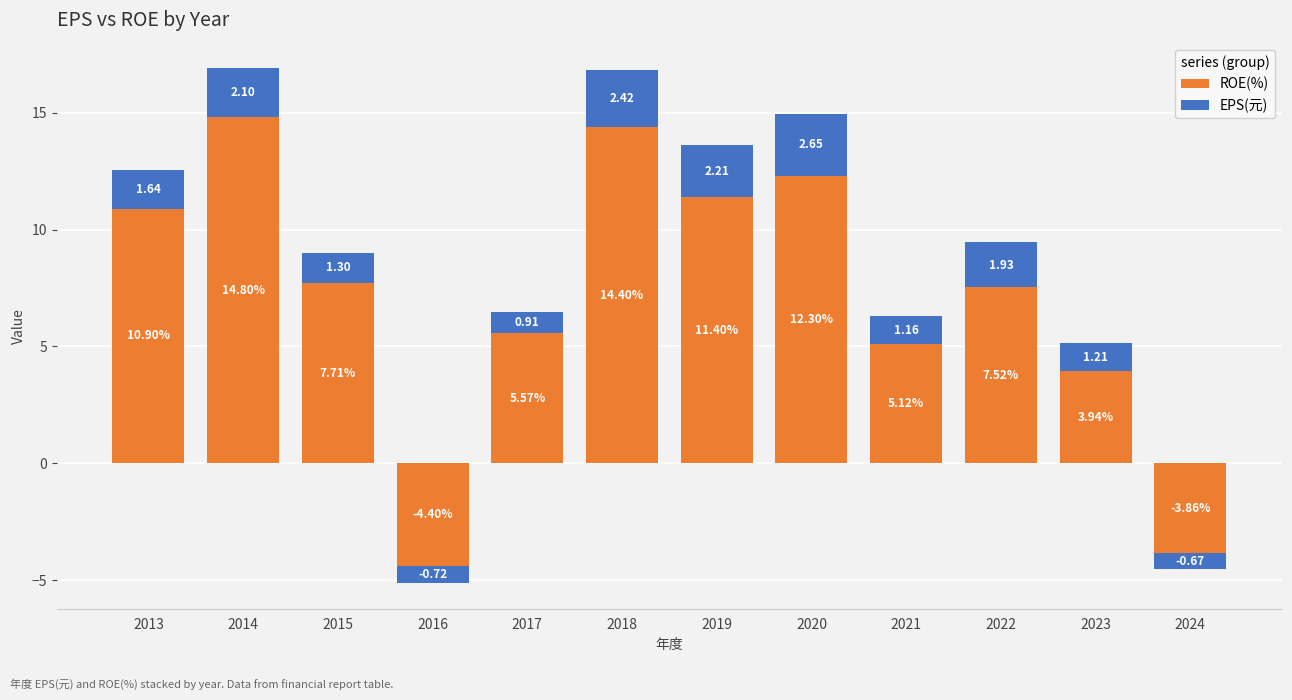

Which series has the largest range (max minus min)?

ROE(%)